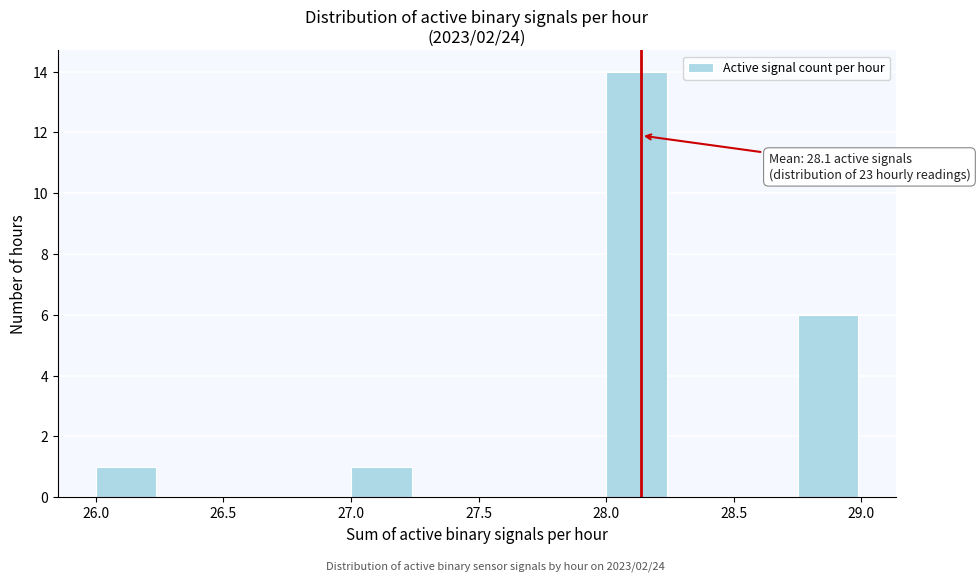

Which range on the x-axis has the tallest bar?

28.00 to 28.25